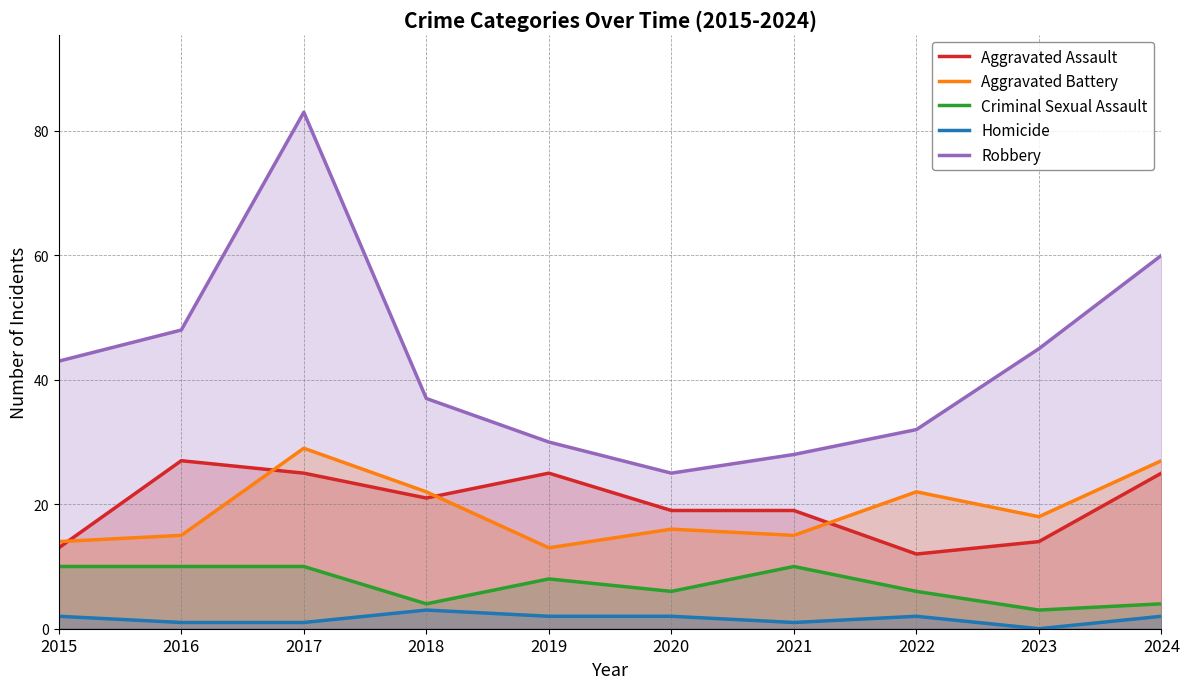

At which category does the chart reach its minimum across all series?

2023